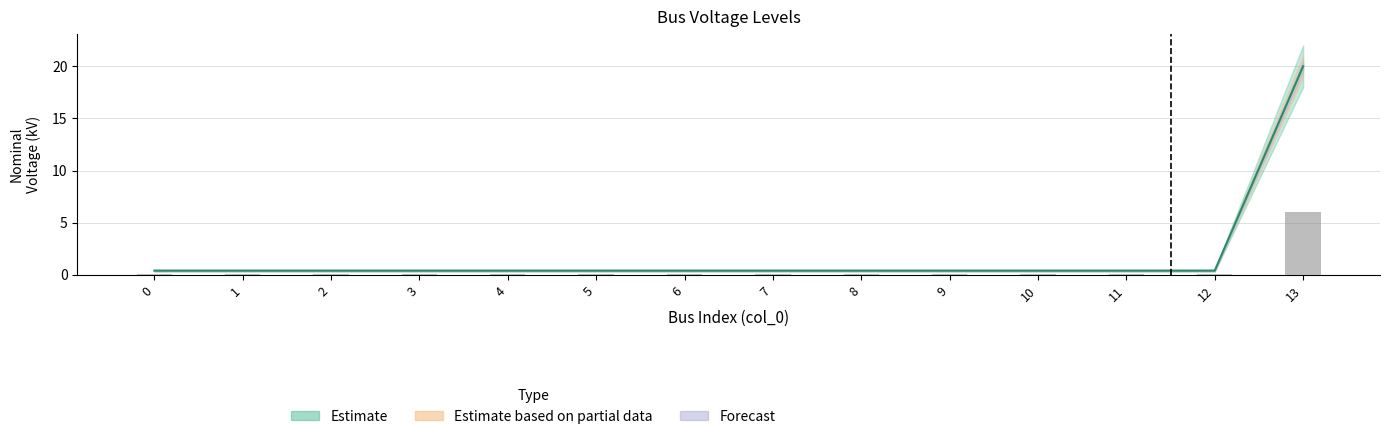

Is it true that the value at 0 is 0.5?

False